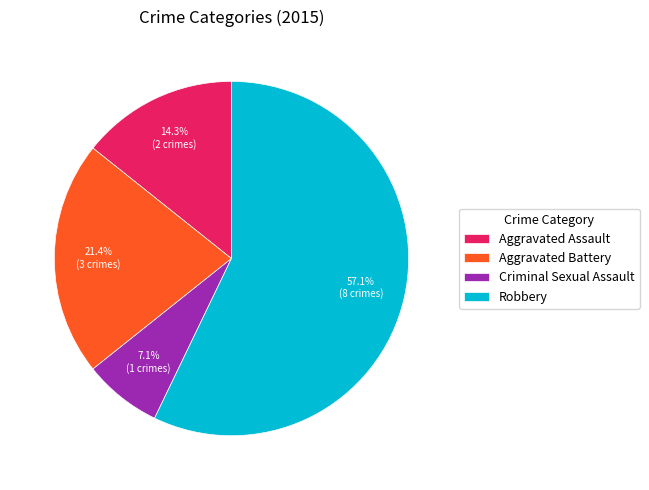

Approximately how many times larger is the value at Robbery compared to Aggravated Assault?

4.0